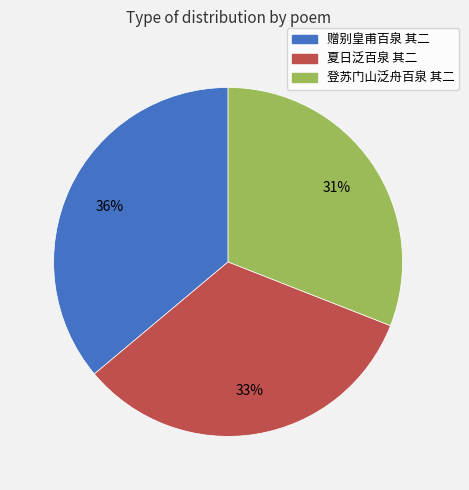

How many slices are in this pie chart?

3